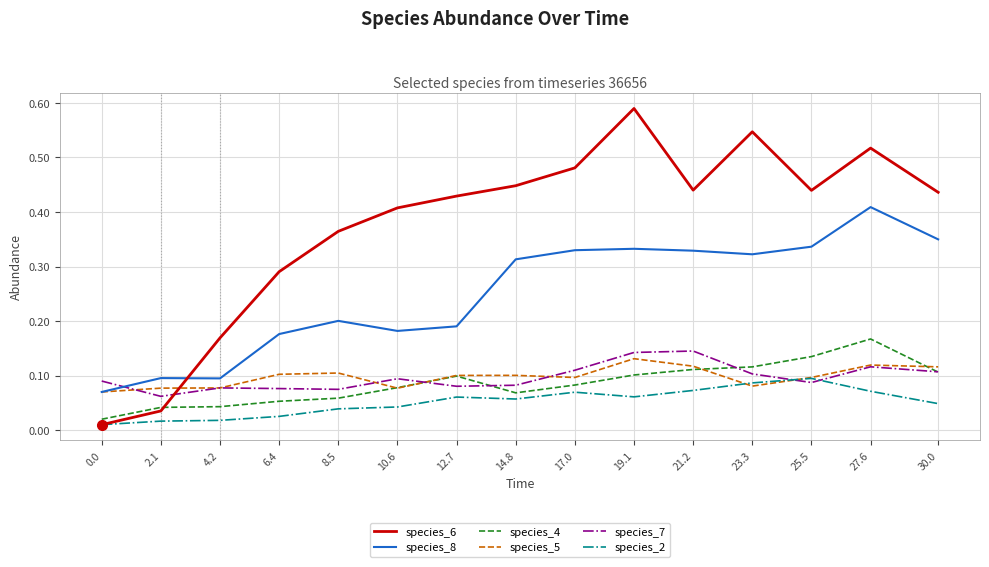

Which series has the largest range (max minus min)?

species_6